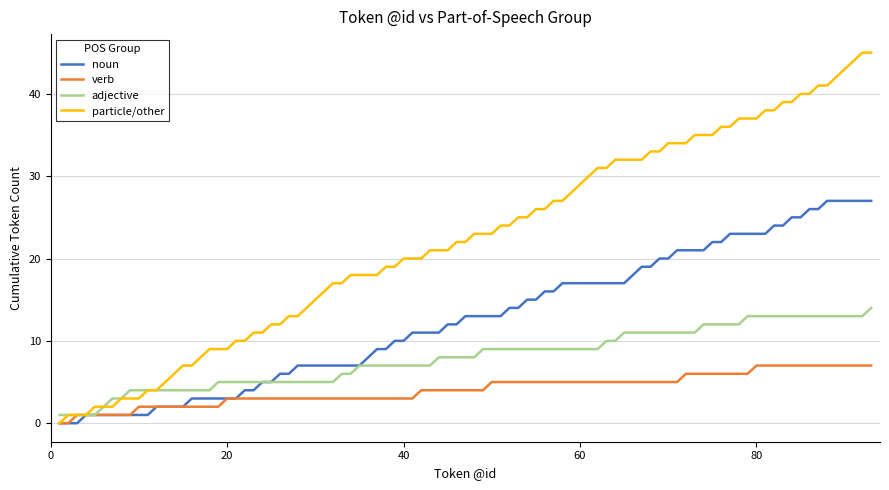

Rank the series by their maximum value, from highest to lowest.

particle/other, noun, adjective, verb